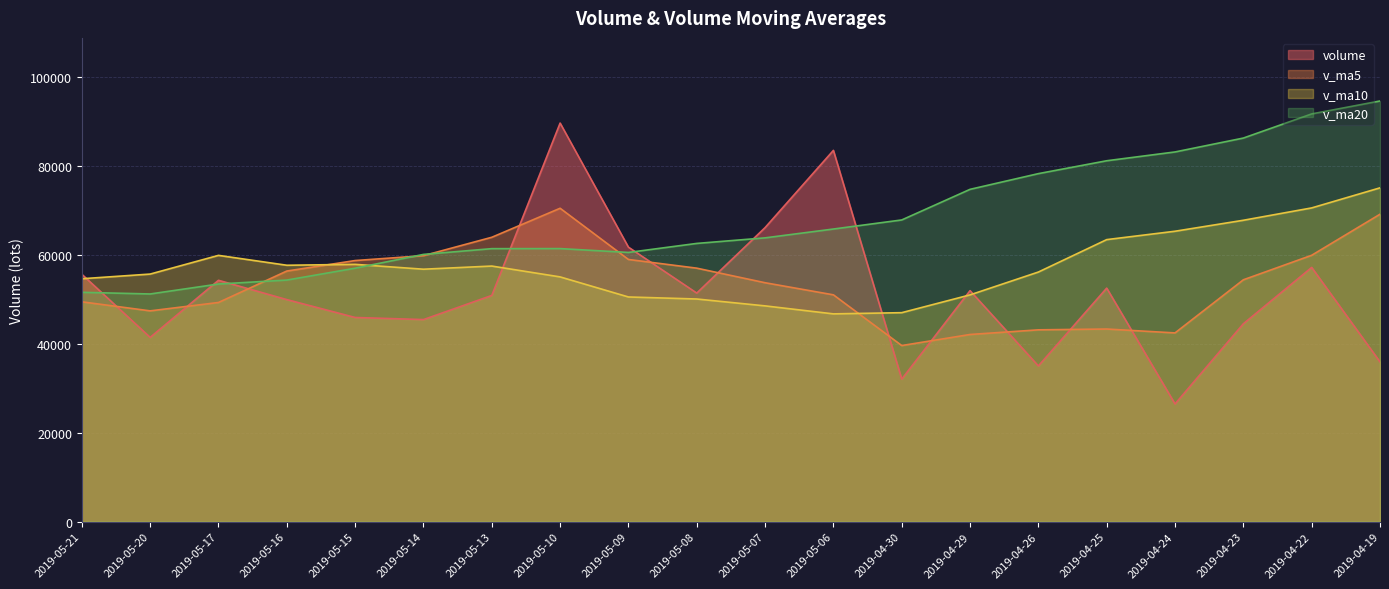

What are all the series names shown in the legend?

volume, v_ma5, v_ma10, v_ma20